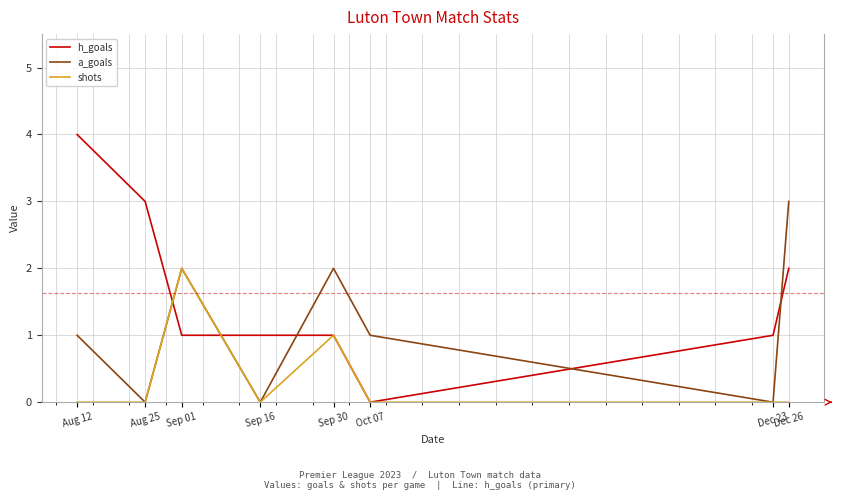

Does the chart have visible grid lines?

Yes